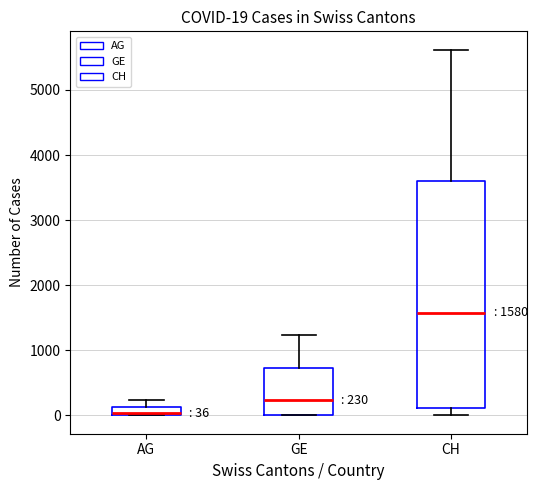

Which box has the lowest median line?

AG